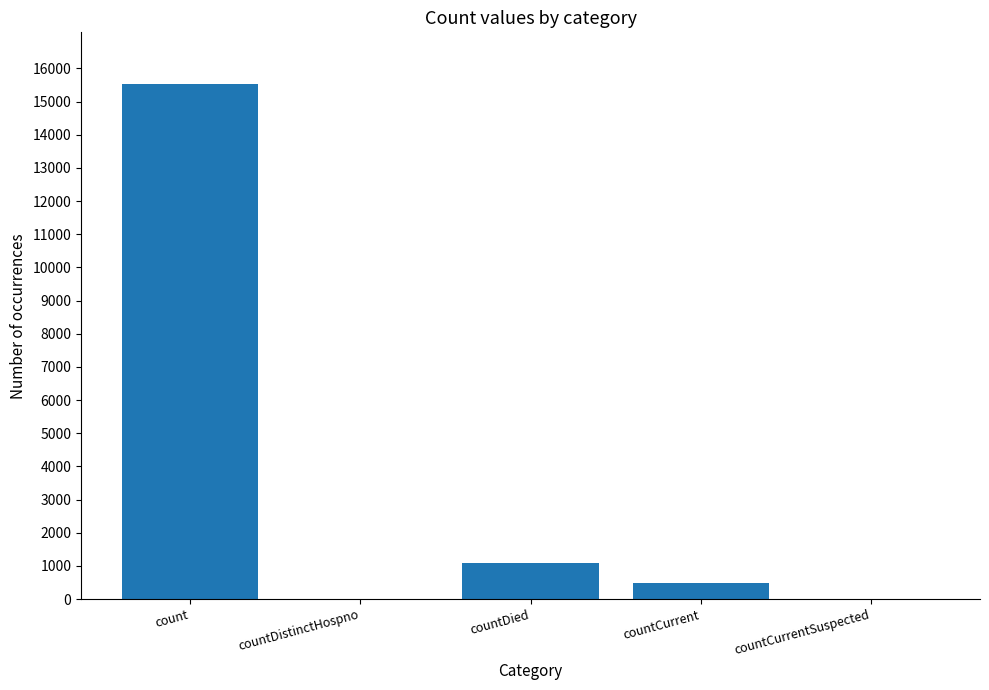

Reading left to right, extract all data points from this chart.

count=15532	countDistinctHospno=0	countDied=1083	countCurrent=486	countCurrentSuspected=0